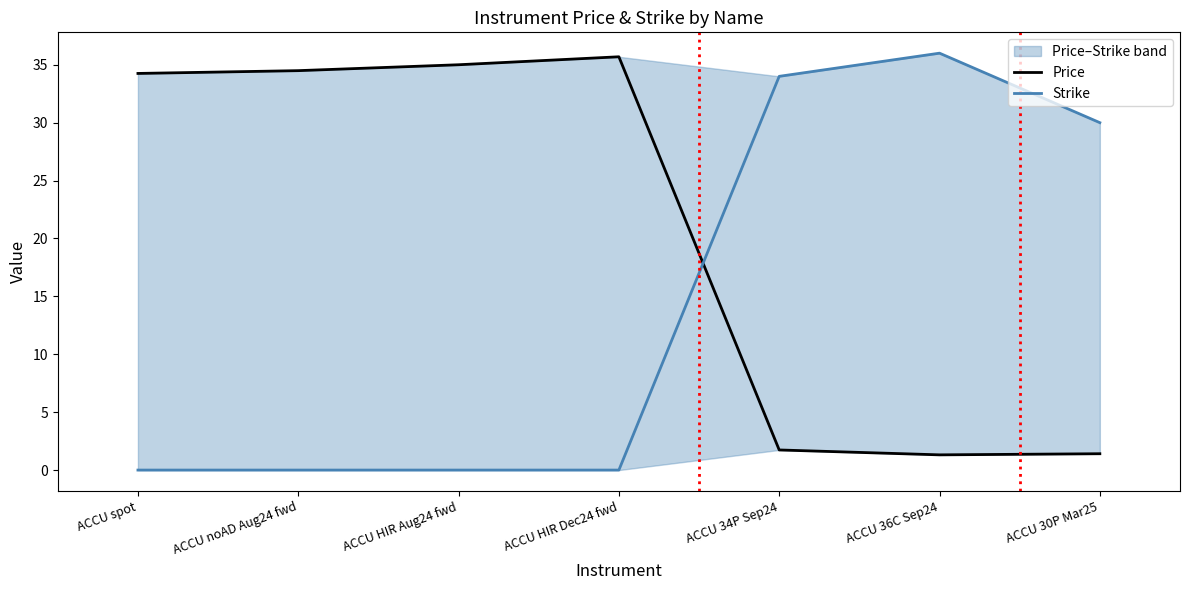

Between ACCU noAD Aug24 fwd and ACCU 34P Sep24, which is larger?

ACCU noAD Aug24 fwd